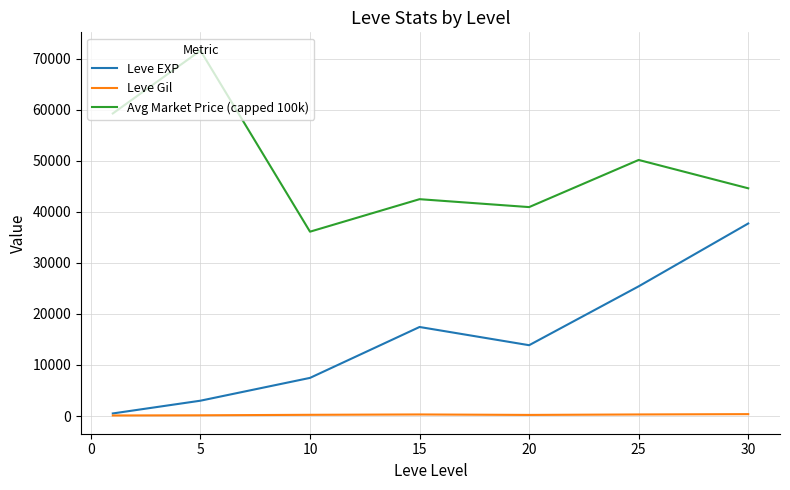

What is the maximum value shown in the chart?

71584.7